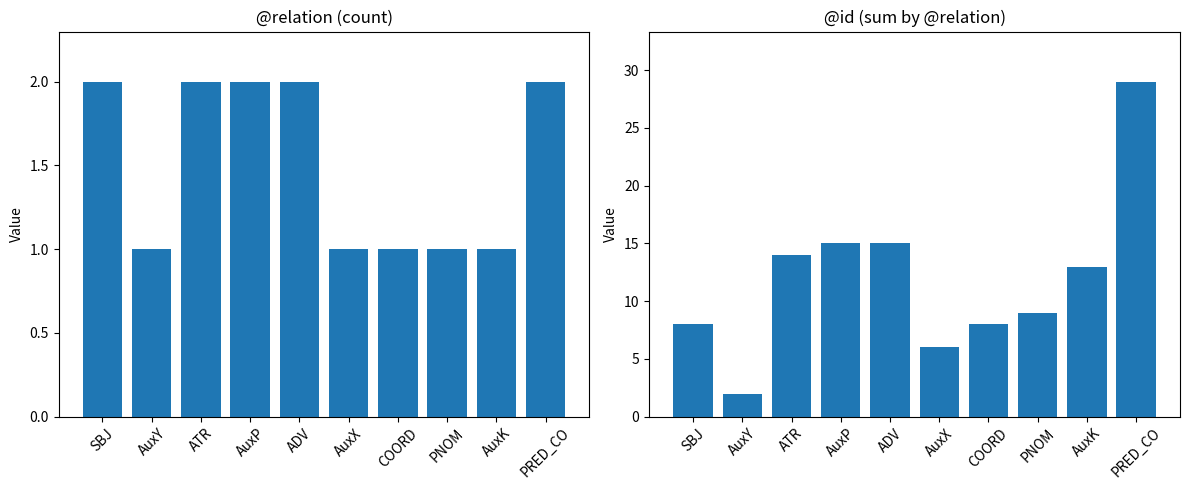

Is the value of @id sum at ATR greater than the value of count at AuxX?

Yes